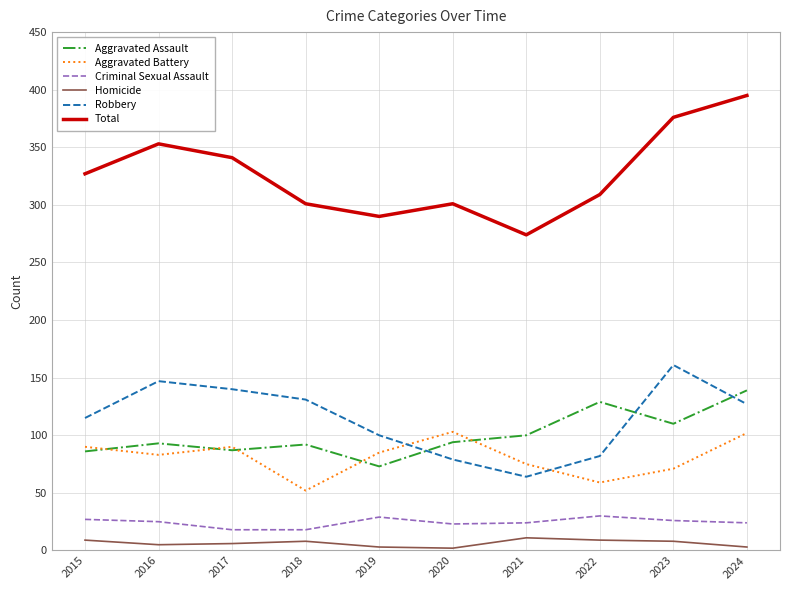

Is the value of Aggravated Assault at 2021 greater than the value of Robbery at 2015?

No